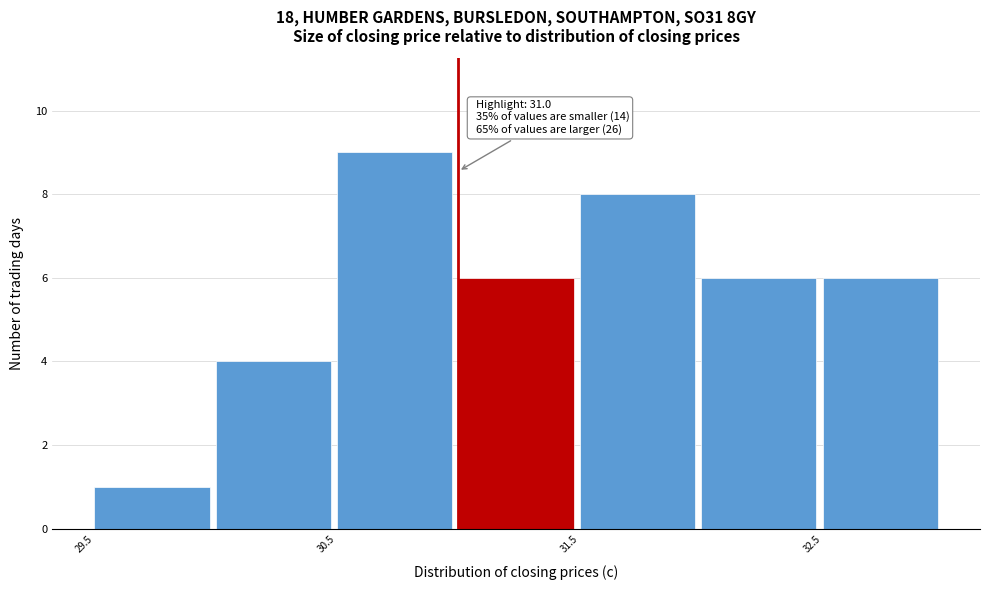

Which range on the x-axis has the tallest bar?

30.5 to 31.0